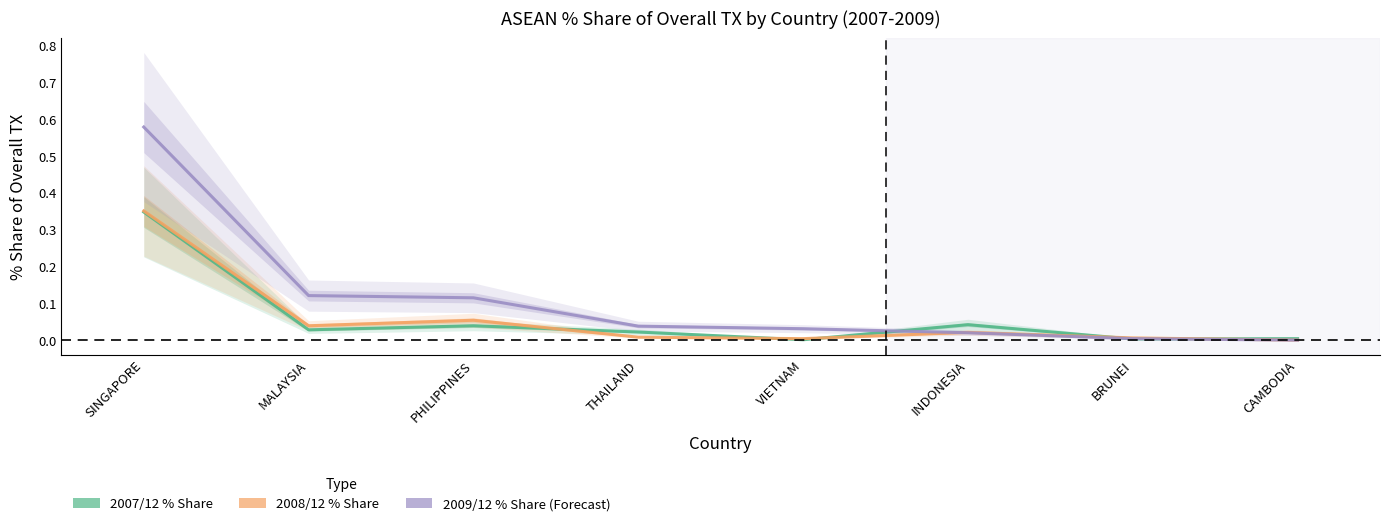

In 200712_% Share of overall TX, how many points are lower than both neighbors (excluding endpoints)?

3